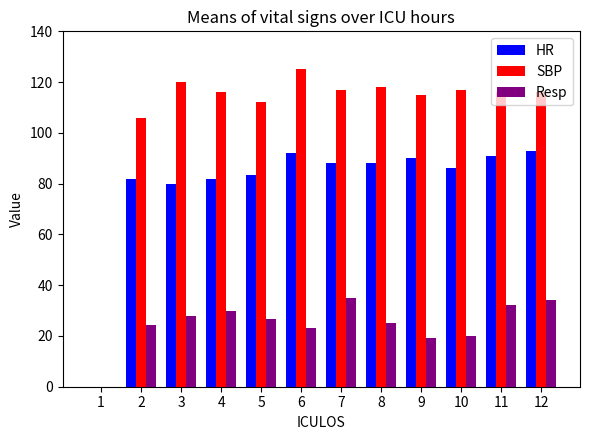

Which series changed the most between 5 and 7?

Resp